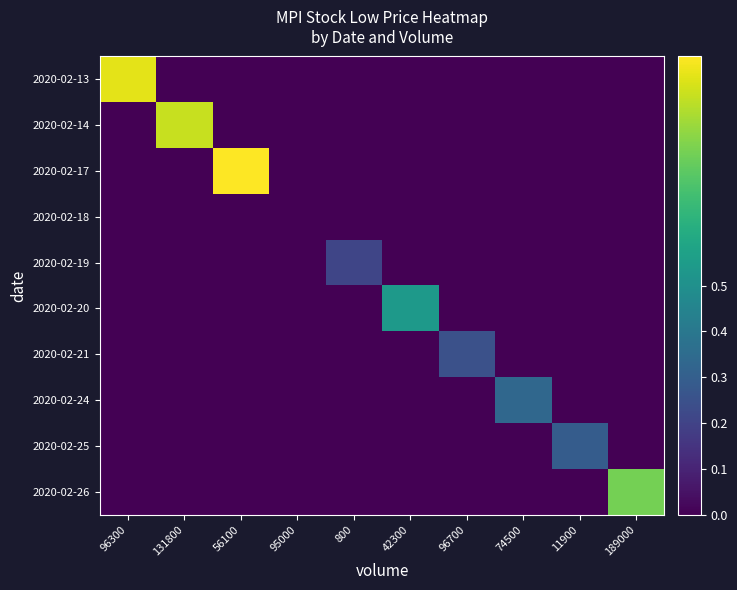

Reading left to right, what are all the values shown in this chart?

2020-02-13: 96300=1.0	131800=0.0	56100=0.0	95000=0.0	800=0.0	42300=0.0	96700=0.0	74500=0.0	11900=0.0	189000=0.0
2020-02-14: 96300=0.0	131800=0.9	56100=0.0	95000=0.0	800=0.0	42300=0.0	96700=0.0	74500=0.0	11900=0.0	189000=0.0
2020-02-17: 96300=0.0	131800=0.0	56100=1.0	95000=0.0	800=0.0	42300=0.0	96700=0.0	74500=0.0	11900=0.0	189000=0.0
2020-02-18: 96300=0.0	131800=0.0	56100=0.0	95000=0.0	800=0.0	42300=0.0	96700=0.0	74500=0.0	11900=0.0	189000=0.0
2020-02-19: 96300=0.0	131800=0.0	56100=0.0	95000=0.0	800=0.2	42300=0.0	96700=0.0	74500=0.0	11900=0.0	189000=0.0
2020-02-20: 96300=0.0	131800=0.0	56100=0.0	95000=0.0	800=0.0	42300=0.5	96700=0.0	74500=0.0	11900=0.0	189000=0.0
2020-02-21: 96300=0.0	131800=0.0	56100=0.0	95000=0.0	800=0.0	42300=0.0	96700=0.2	74500=0.0	11900=0.0	189000=0.0
2020-02-24: 96300=0.0	131800=0.0	56100=0.0	95000=0.0	800=0.0	42300=0.0	96700=0.0	74500=0.3	11900=0.0	189000=0.0
2020-02-25: 96300=0.0	131800=0.0	56100=0.0	95000=0.0	800=0.0	42300=0.0	96700=0.0	74500=0.0	11900=0.3	189000=0.0
2020-02-26: 96300=0.0	131800=0.0	56100=0.0	95000=0.0	800=0.0	42300=0.0	96700=0.0	74500=0.0	11900=0.0	189000=0.8